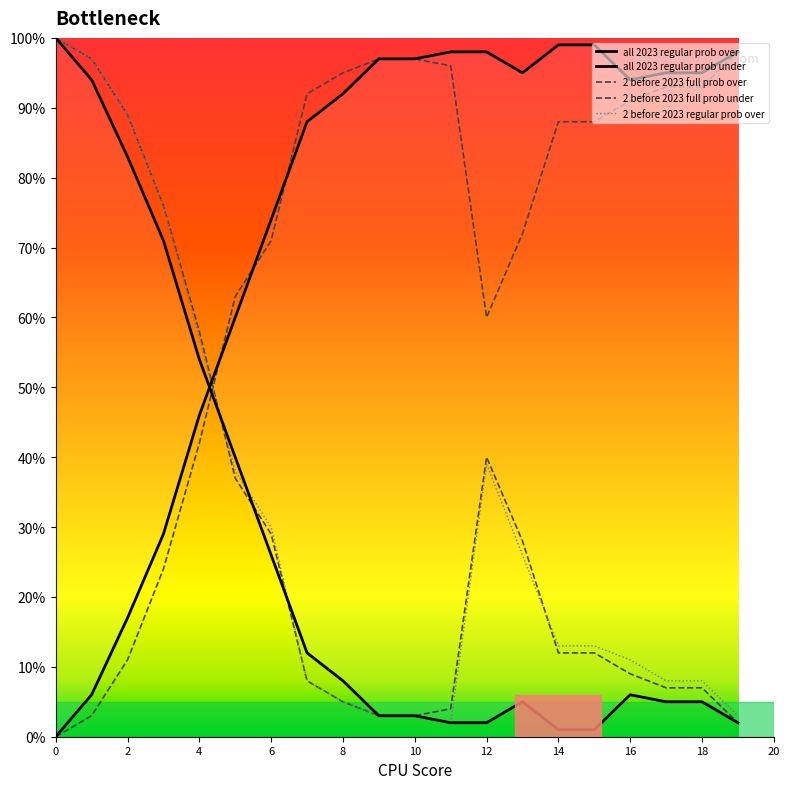

What is the average value of the all 2023 regular prob over series?

26